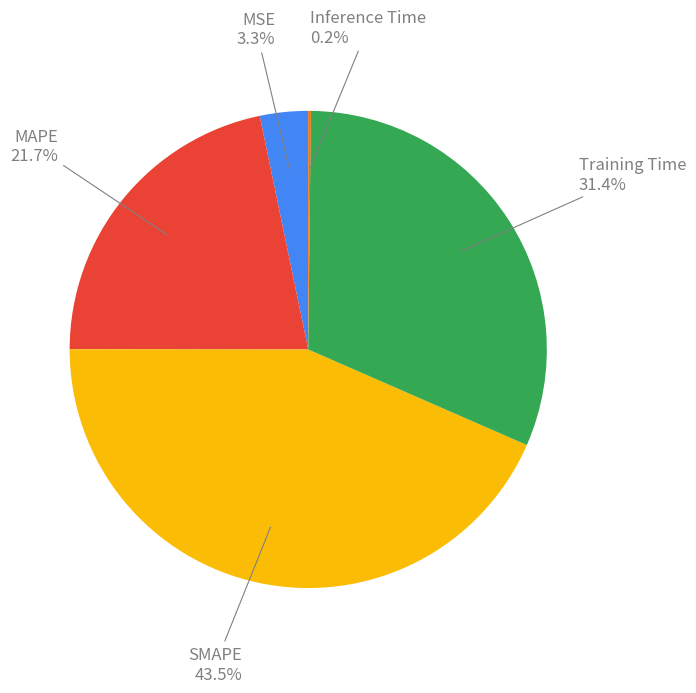

Between SMAPE and Training Time, which is larger?

SMAPE